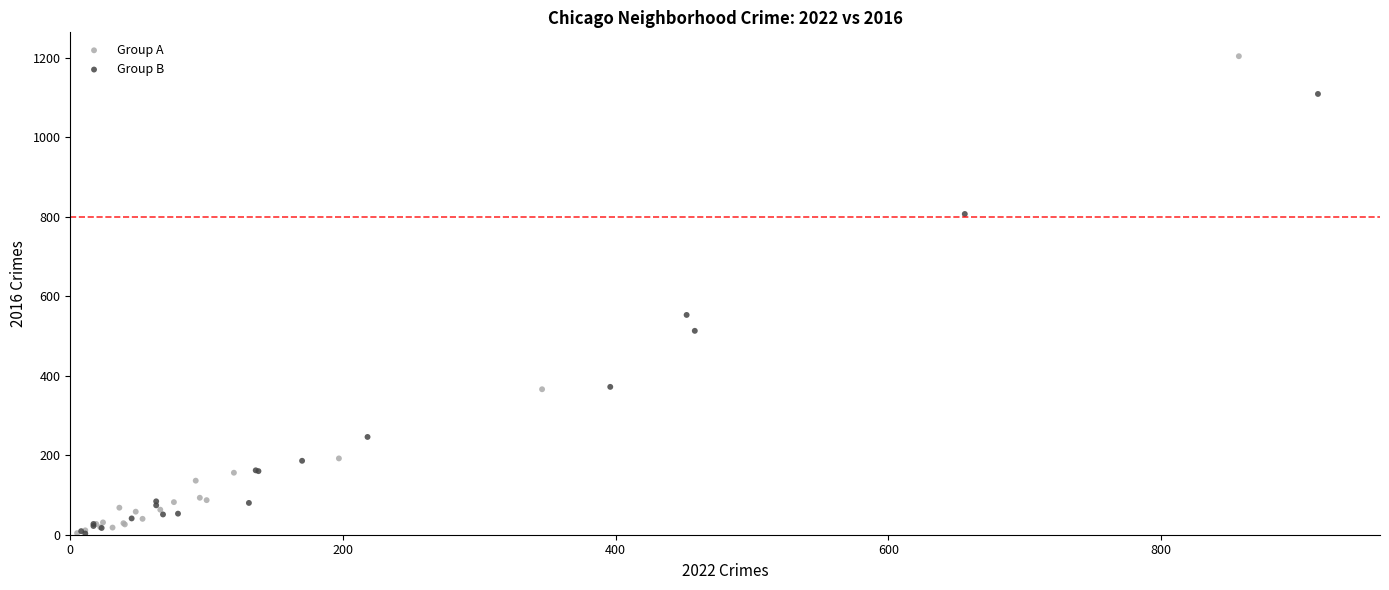

Which series has the largest Y range (max minus min)?

Group A